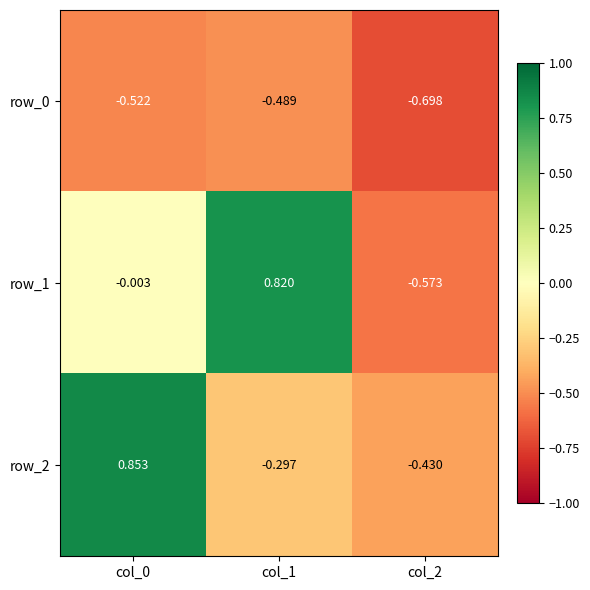

At col_0, list the series in order from largest to smallest.

row_2, row_1, row_0